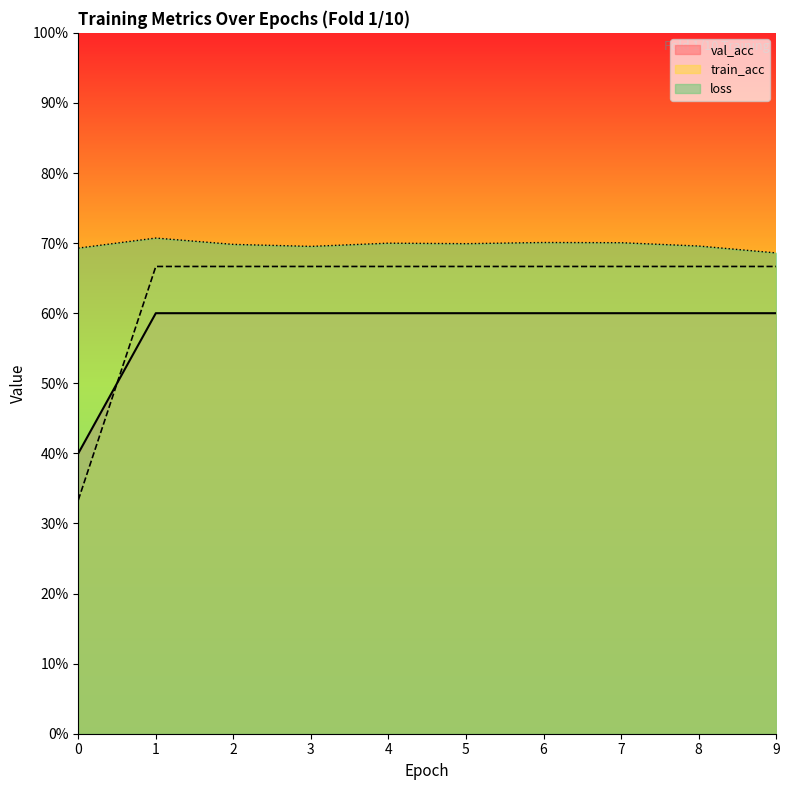

Read the loss value at 4.

0.7